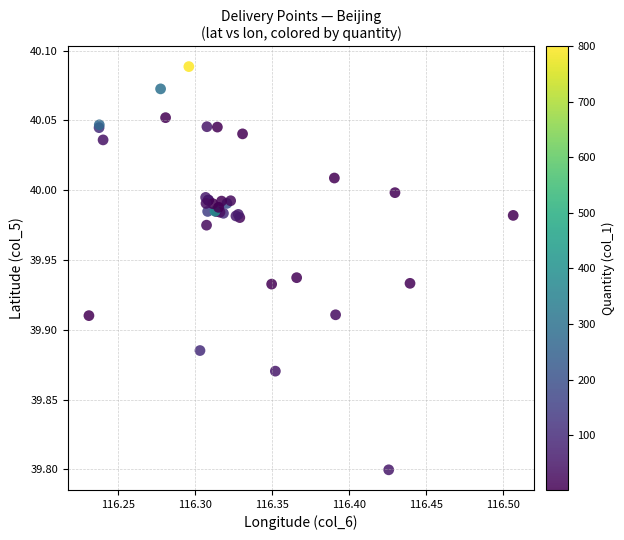

What Y value in the scatter plot is closest to 39?

39.8